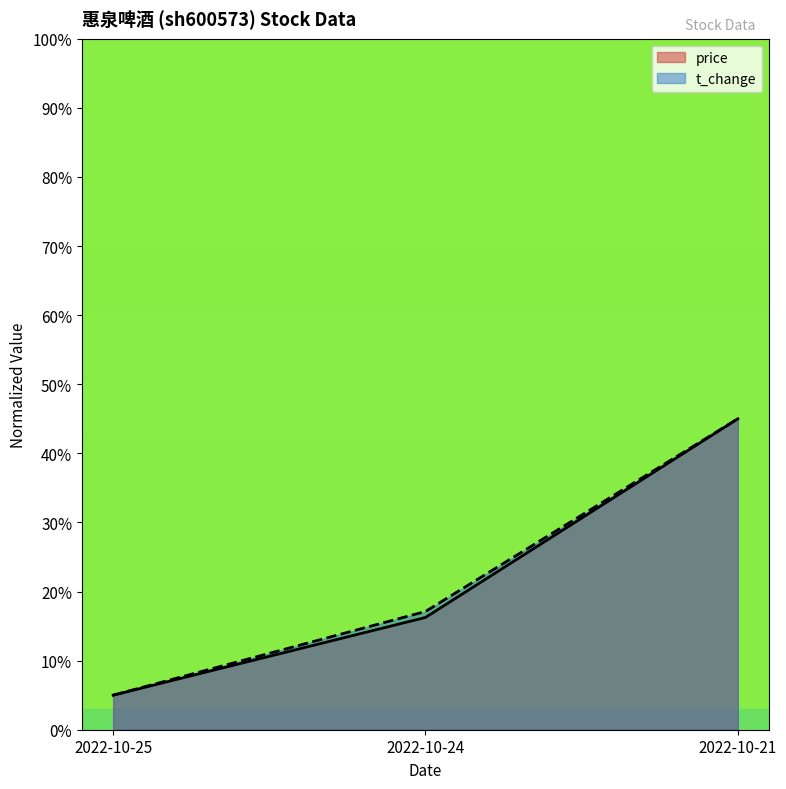

Reading left to right, what are all the values shown in this chart?

price: 5.0	16.2	45.0
t_change: 5.0	17.1	45.0